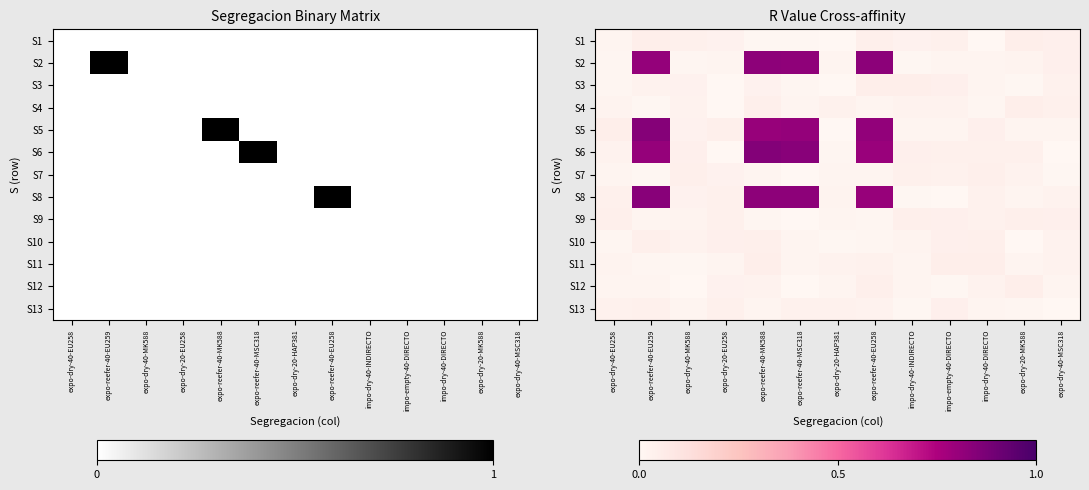

Rank the categories by S4 value from lowest to highest.

expo-dry-20-EU258, expo-reefer-40-EU259, impo-dry-40-DIRECTO, expo-reefer-40-MSC318, expo-reefer-40-EU258, expo-dry-40-EU258, expo-dry-40-MK588, impo-dry-40-INDIRECTO, impo-empty-40-DIRECTO, expo-dry-20-HAP381, expo-dry-40-MSC318, expo-reefer-40-MK588, expo-dry-20-MK588